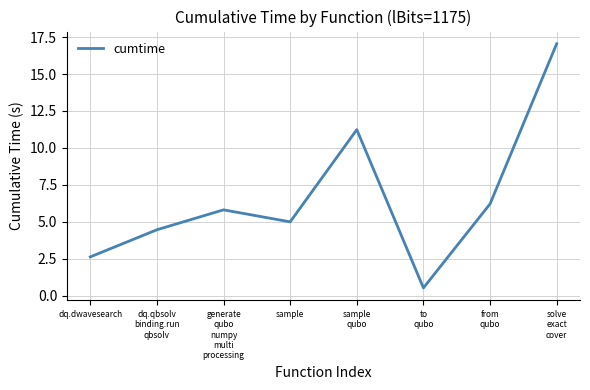

True or false: the data shows 8.8 at sample.

False